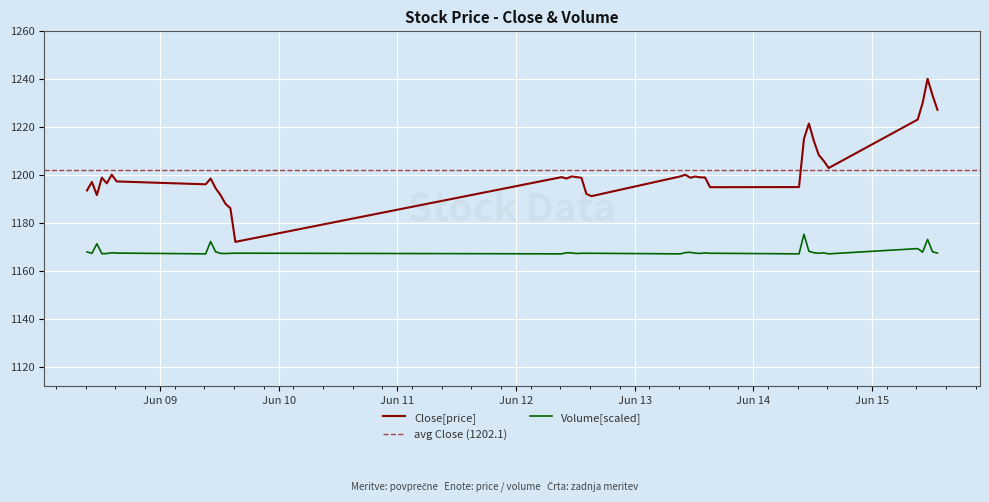

Which series has the widest spread of values?

Close